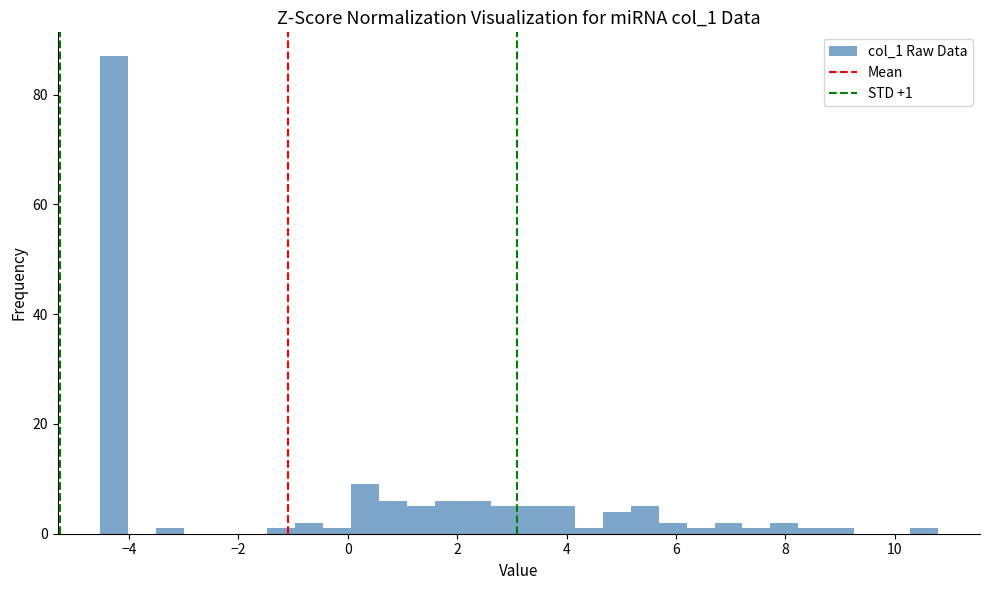

Read against the x-axis, roughly where is the centre of the tallest bar?

-4.2